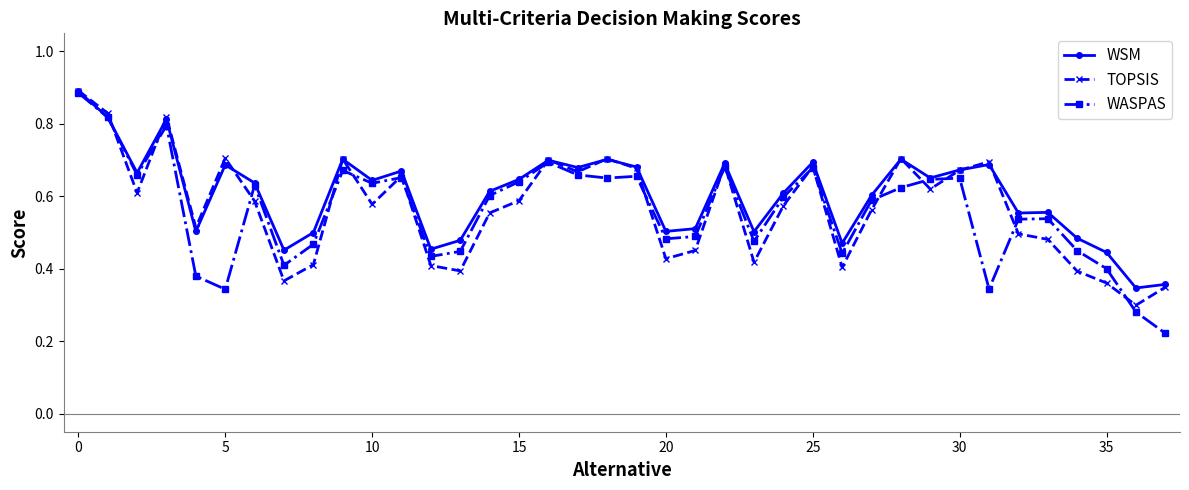

True or false: WSM has more than 1 interior local peaks.

True